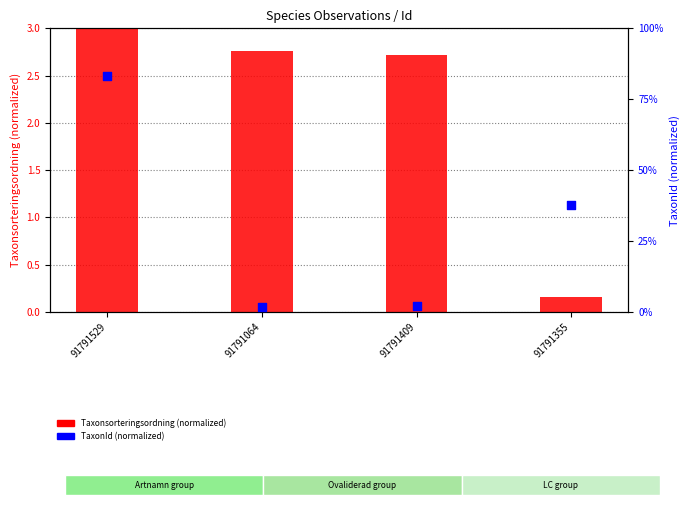

At how many categories does at least one series exceed 0?

4